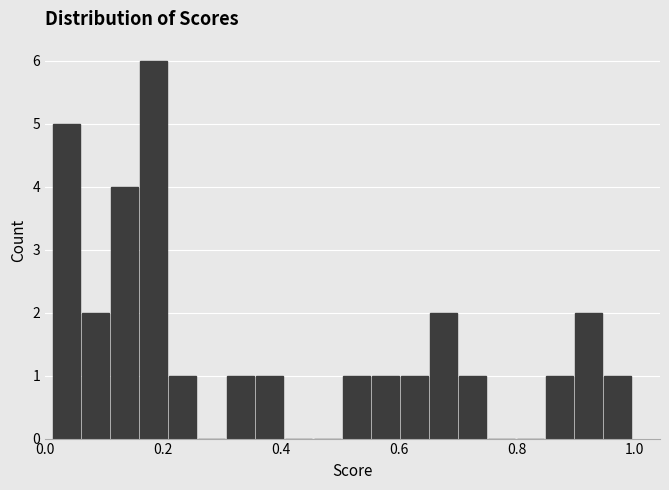

Read against the x-axis, roughly where is the centre of the tallest bar?

0.18